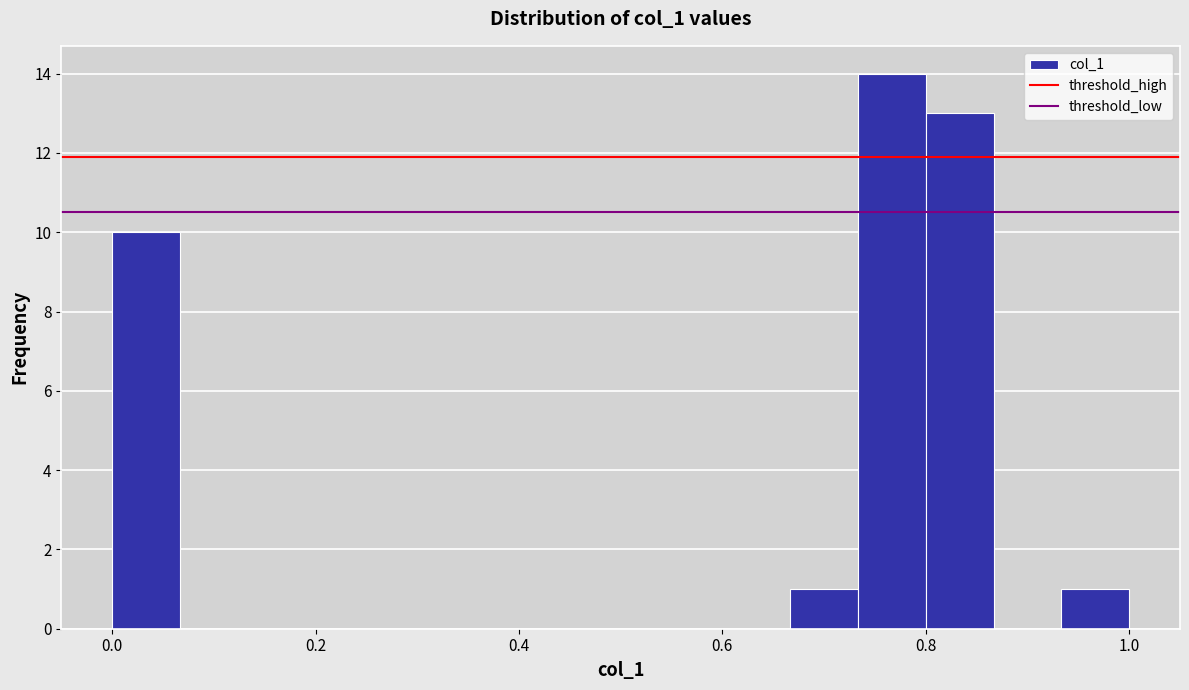

Read against the x-axis, roughly where is the centre of the tallest bar?

0.76